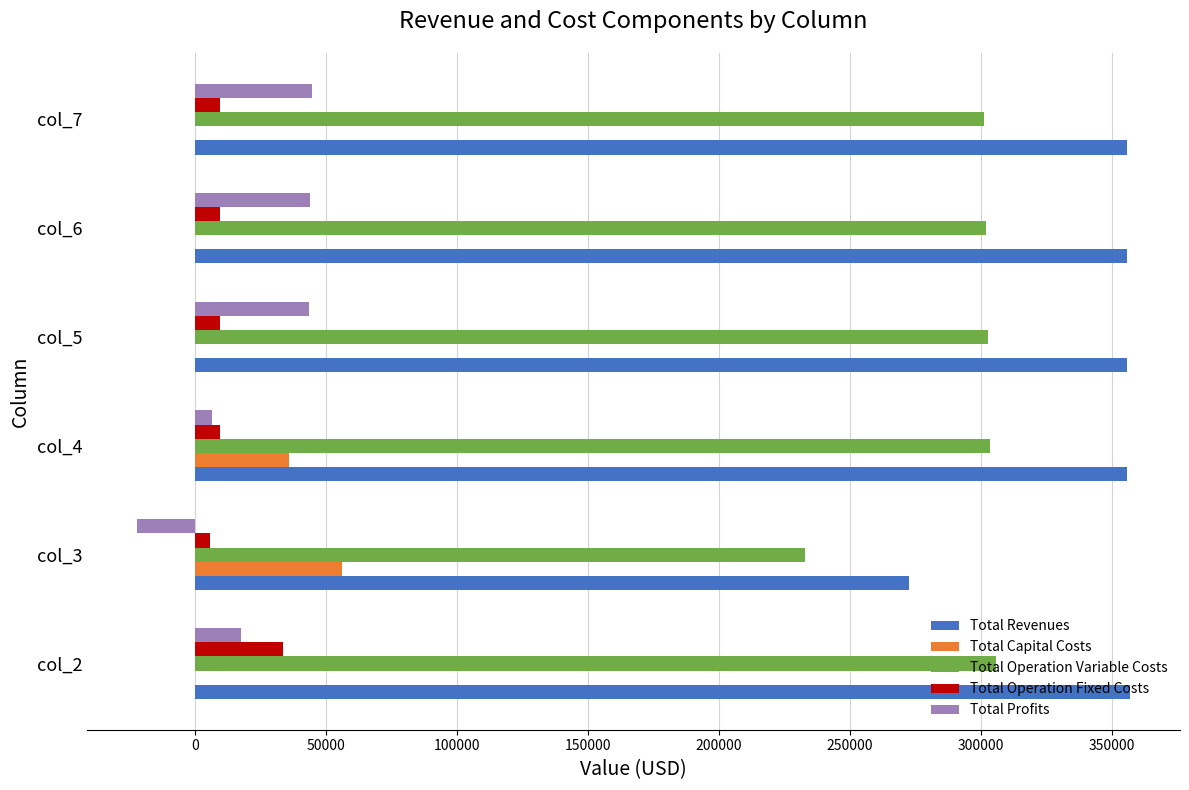

The value of Total Operation Fixed Costs at col_6 is 9667.9. True or false?

True